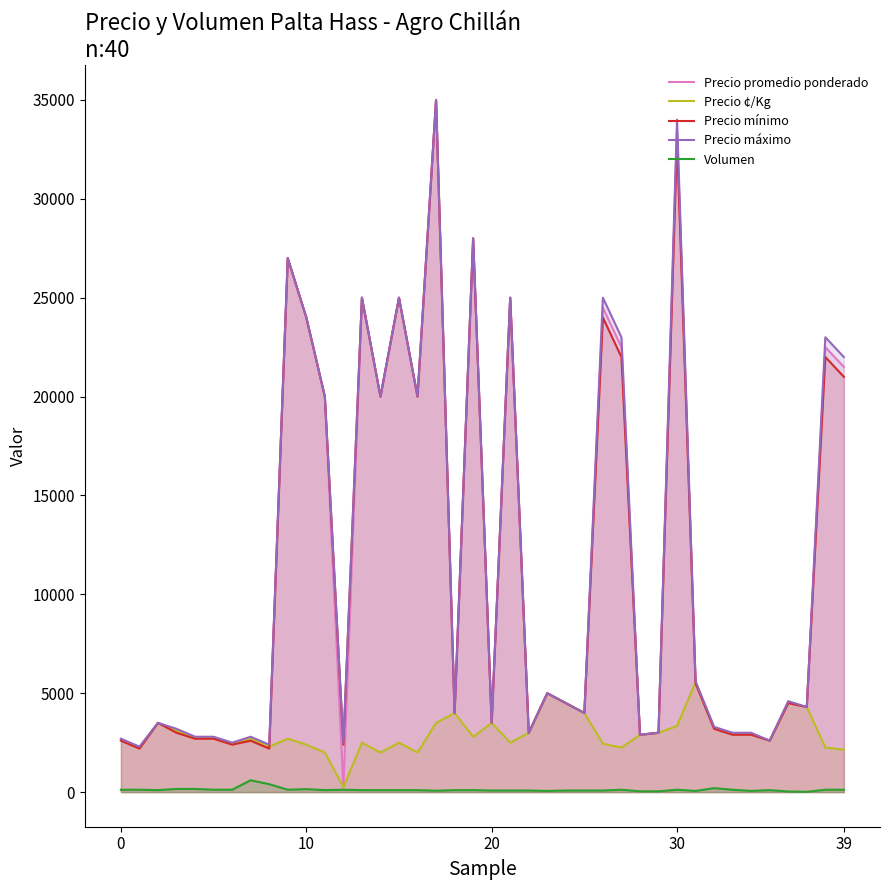

True or false: Precio ¢/Kg has more than 2 interior local peaks.

True